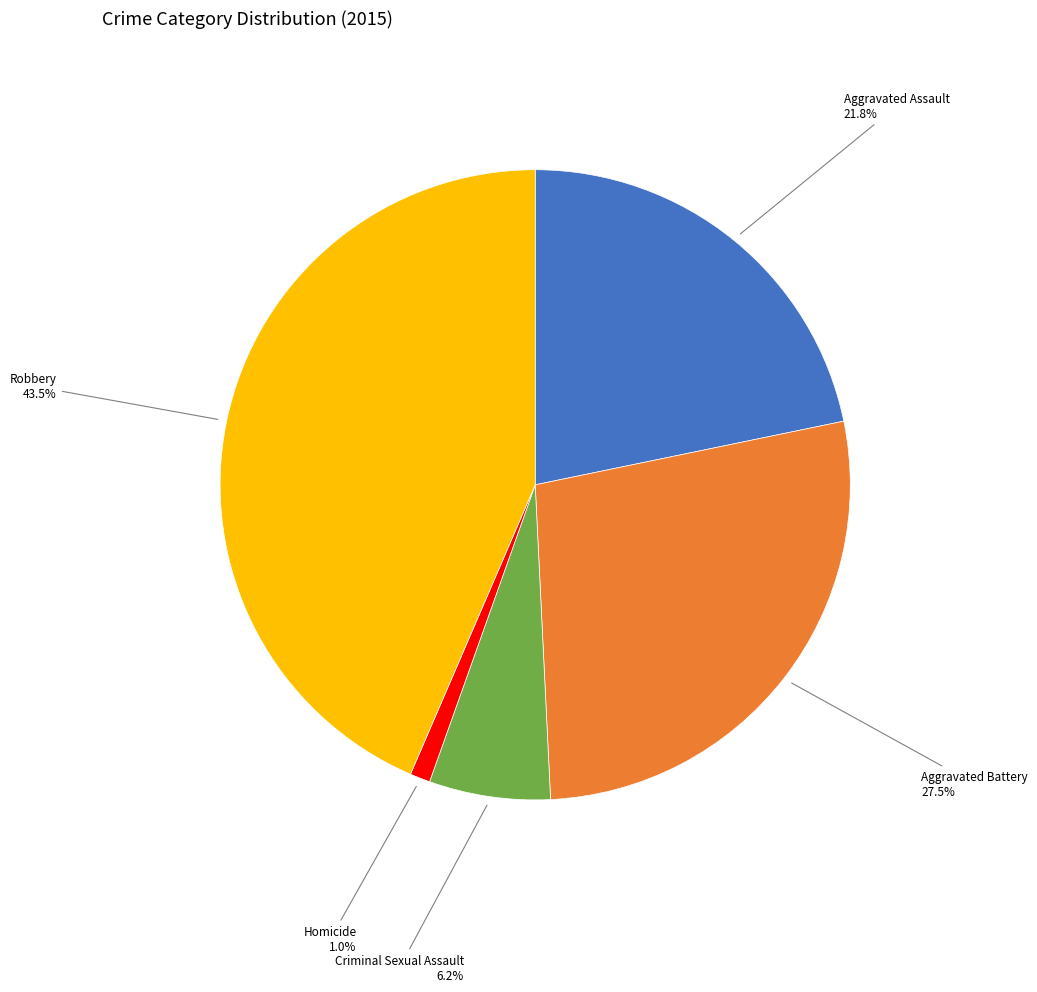

What percentage is the Aggravated Assault slice, to the nearest percent?

22%